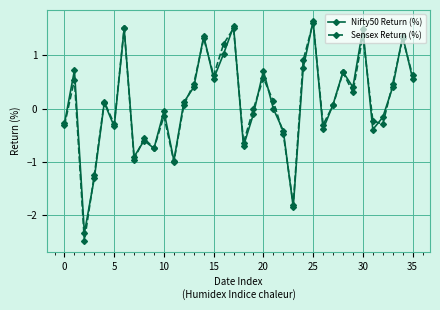

What is the minimum value shown in the chart?

-2.5